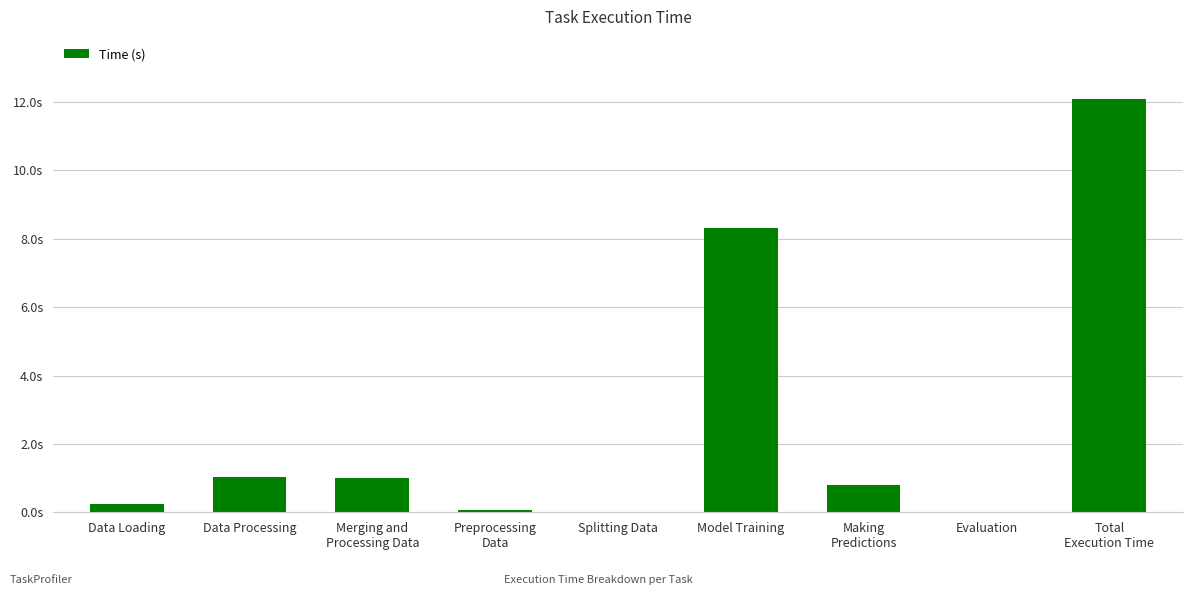

Read the value at Preprocessing
Data.

0.1